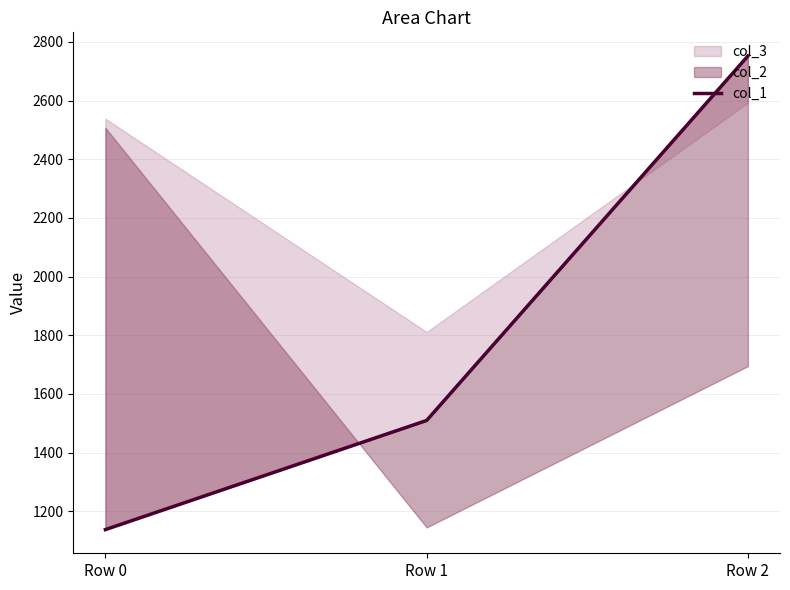

Reading left to right, transcribe all the data shown in this chart.

Row 0=1137.6	Row 1=1509.7	Row 2=2752.0